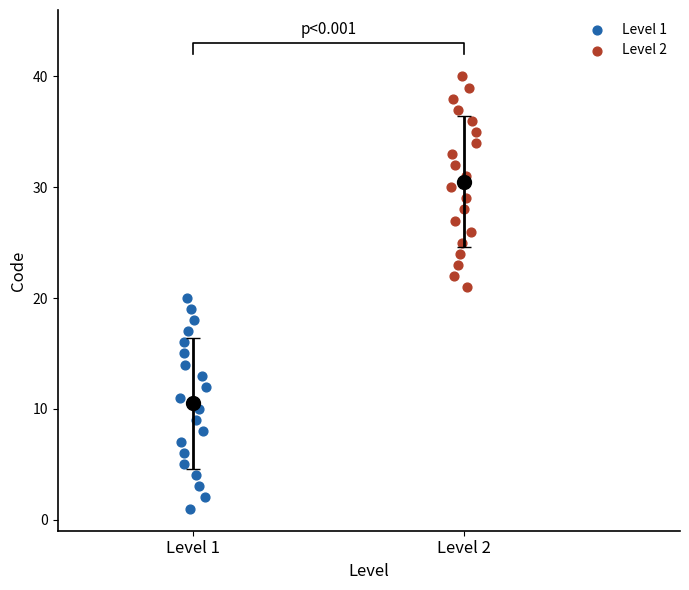

Which series contains the highest Y value?

Level 2